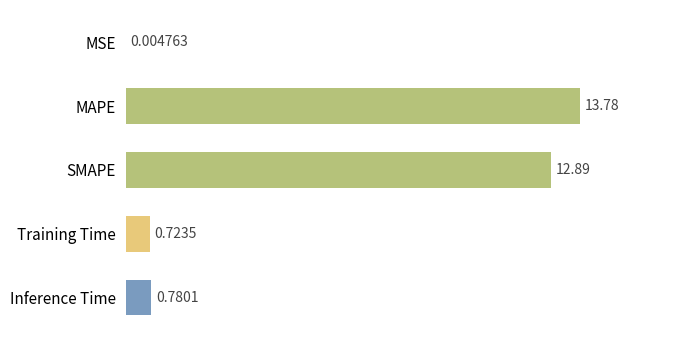

Which has a higher value, MAPE or Inference Time?

MAPE